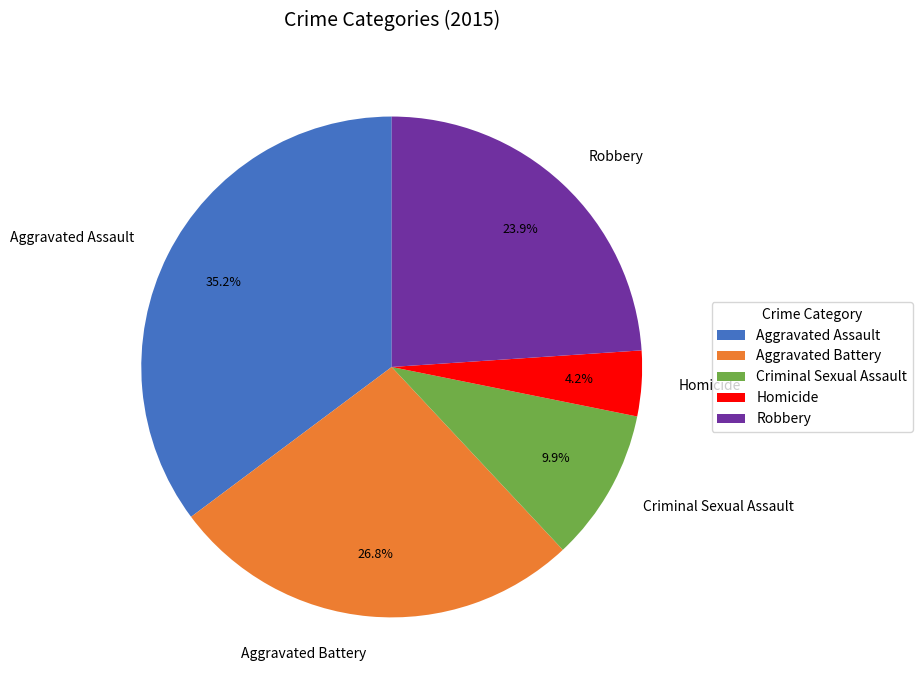

Do Aggravated Assault and Homicide together represent more than half of the pie?

No